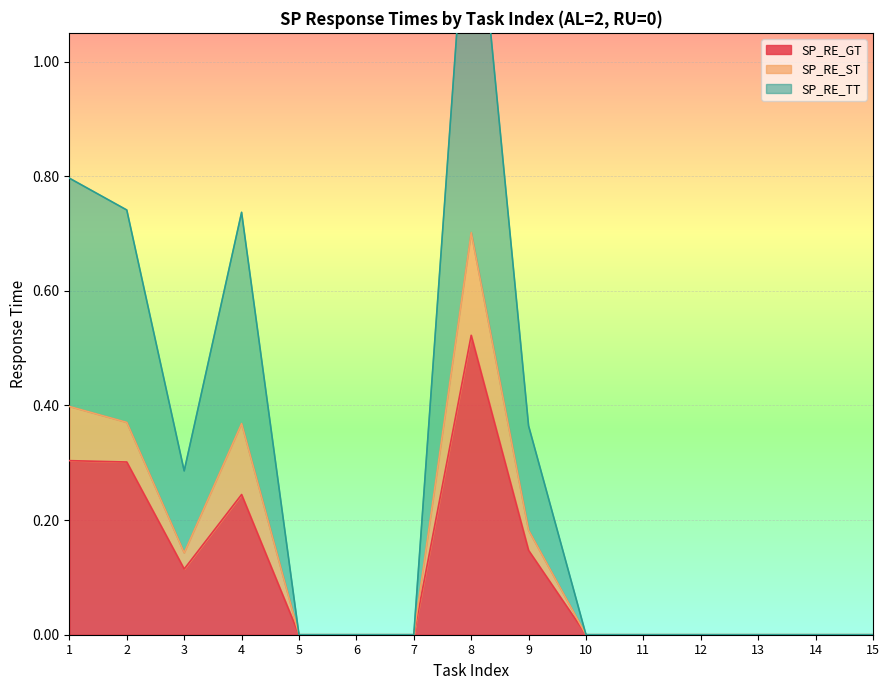

Reading right to left, extract all data points from this chart.

SP_RE_GT: 15=0.0	14=0.0	13=0.0	12=0.0	11=0.0	10=0.0	9=0.1	8=0.5	7=0.0	6=0.0	5=0.0	4=0.2	3=0.1	2=0.3	1=0.3
SP_RE_ST: 15=0.0	14=0.0	13=0.0	12=0.0	11=0.0	10=0.0	9=0.2	8=0.7	7=0.0	6=0.0	5=0.0	4=0.4	3=0.1	2=0.4	1=0.4
SP_RE_TT: 15=0.0	14=0.0	13=0.0	12=0.0	11=0.0	10=0.0	9=0.4	8=1.4	7=0.0	6=0.0	5=0.0	4=0.7	3=0.3	2=0.7	1=0.8